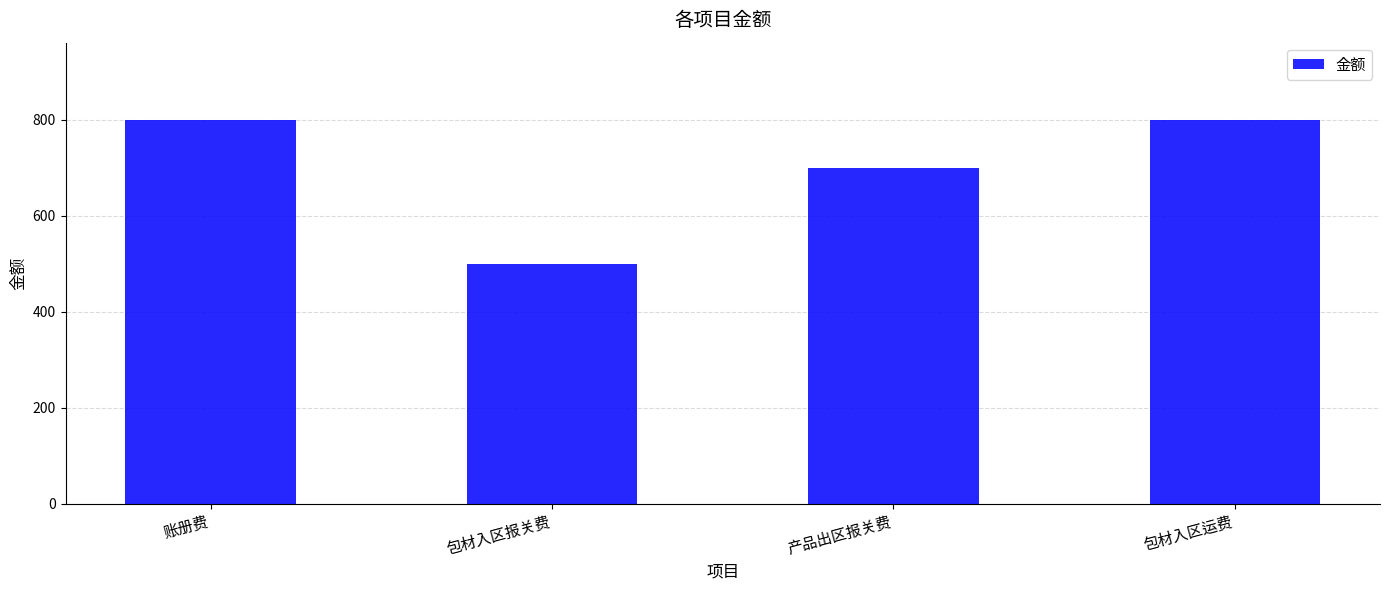

Reading right to left, list all the values displayed in this chart.

800	700	500	800